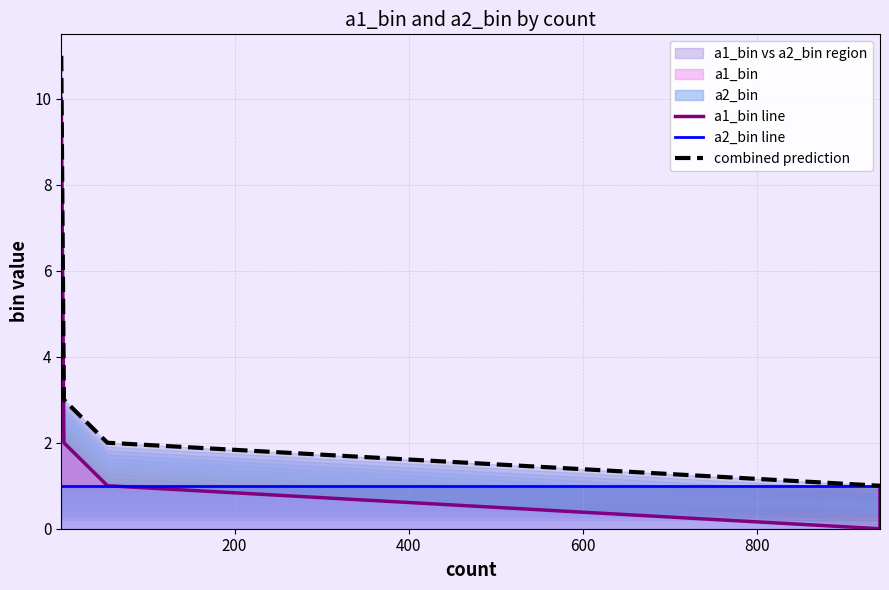

True or false: a1_bin line and combined prediction intersect in this chart.

False